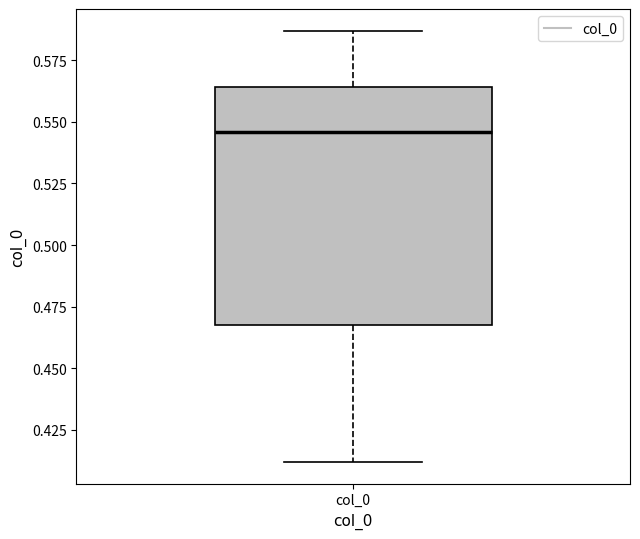

Read this box plot against the y-axis: the position of the median line, the range covered by the box, and the ends of both whiskers. The values are not printed on the chart, so give them approximately, as read against the axis.

median 0.545, box 0.470 to 0.565, whiskers 0.410 to 0.585